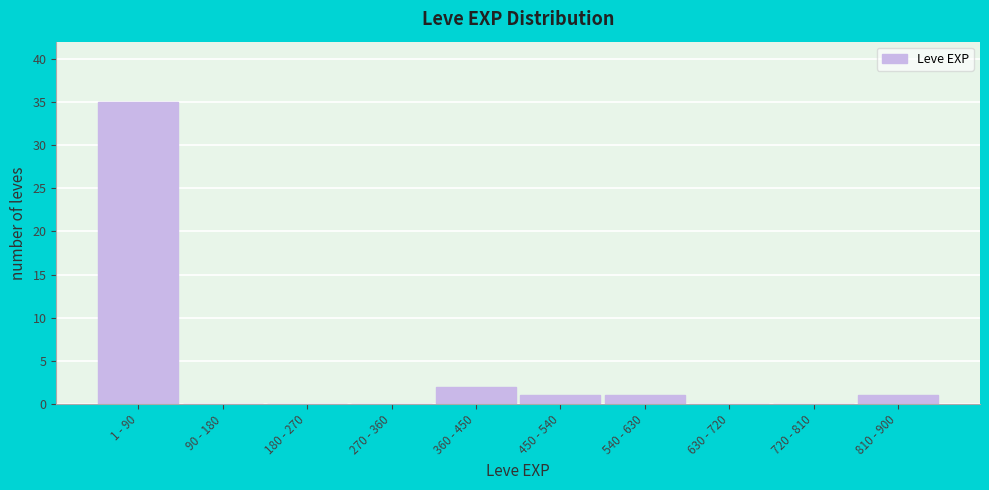

Reading right to left, what are all the values shown in this chart?

810 - 900=1	720 - 810=0	630 - 720=0	540 - 630=1	450 - 540=1	360 - 450=2	270 - 360=0	180 - 270=0	90 - 180=0	1 - 90=35